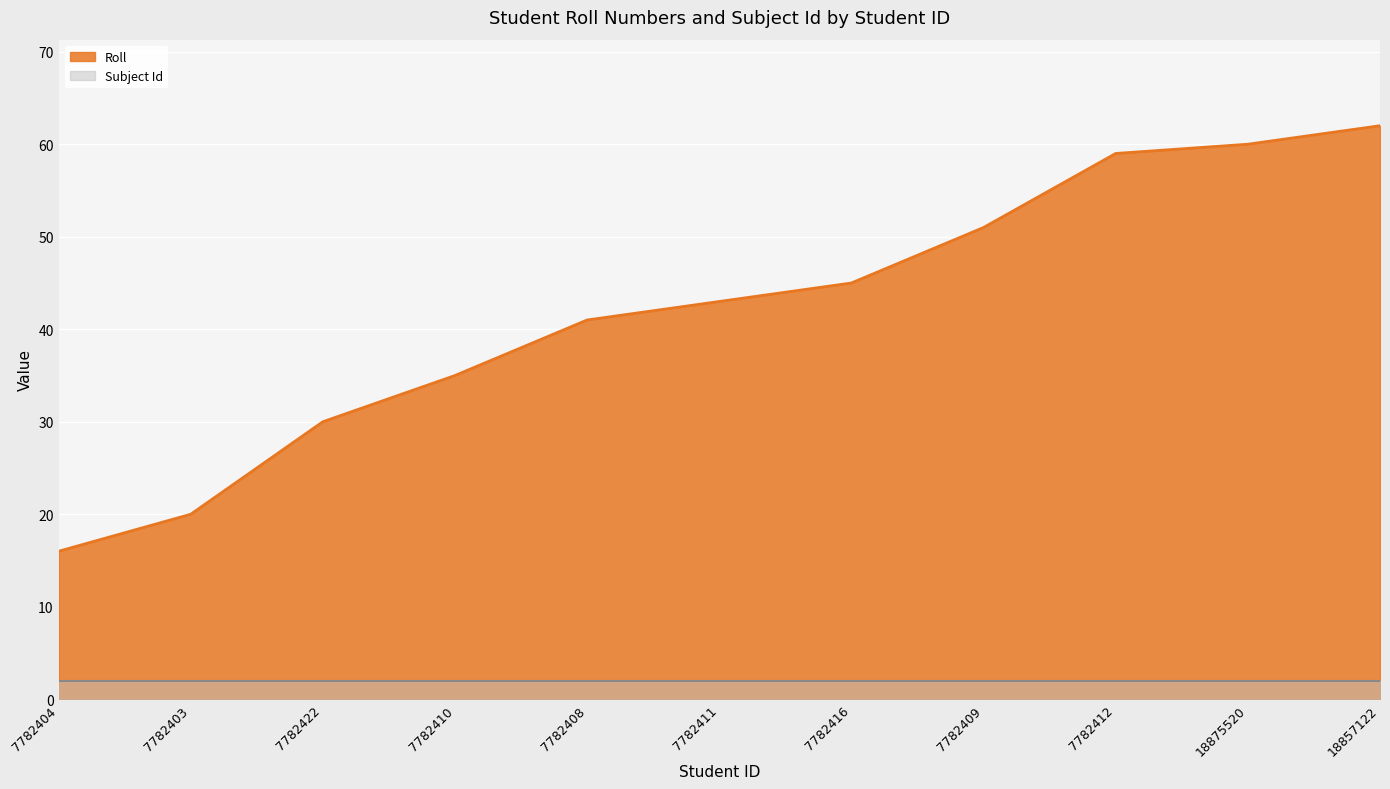

What is the sum of the values at 7782408 and 7782404?

57